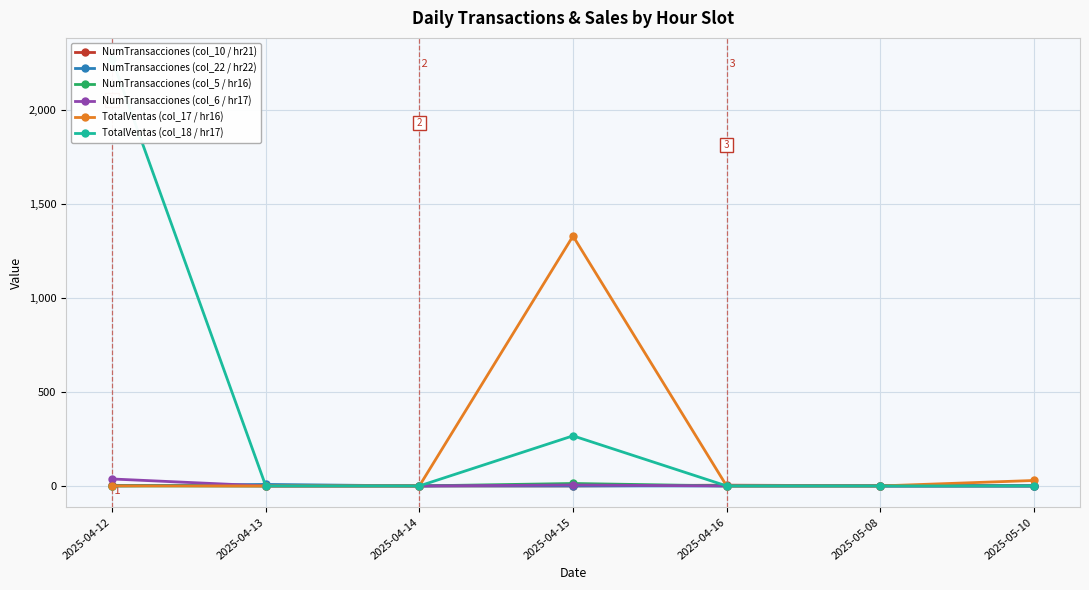

What is the value of the NumTransacciones (col_22 / hr22) point at the 2nd from the left?

8.0